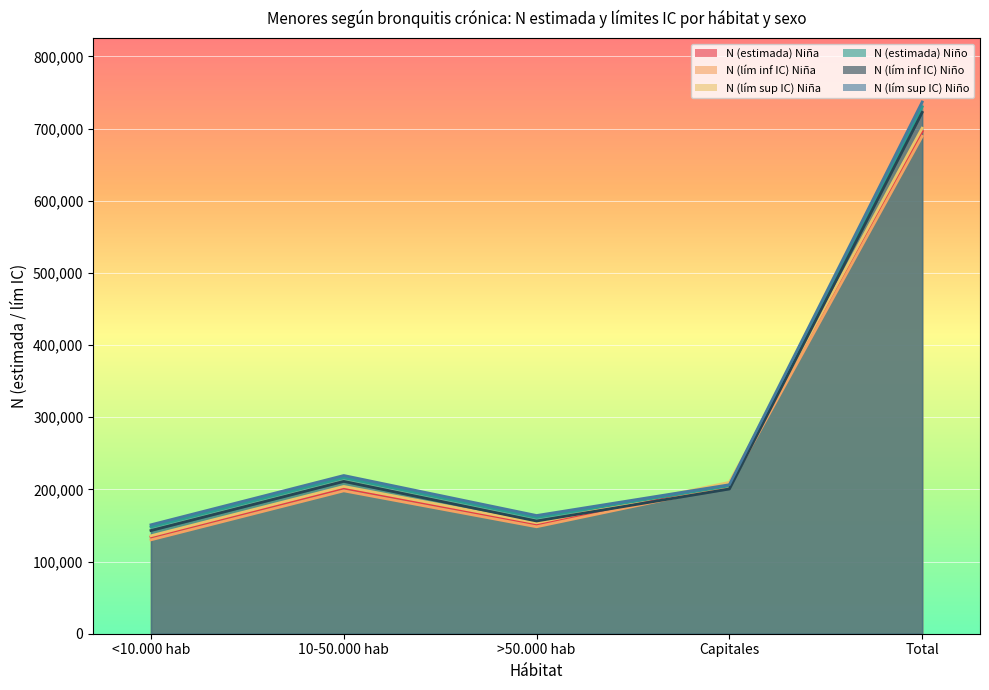

Is the value of N (lím sup IC) Niño at 10-50.000 hab greater than the value of N (lím sup IC) Niña at Total?

No